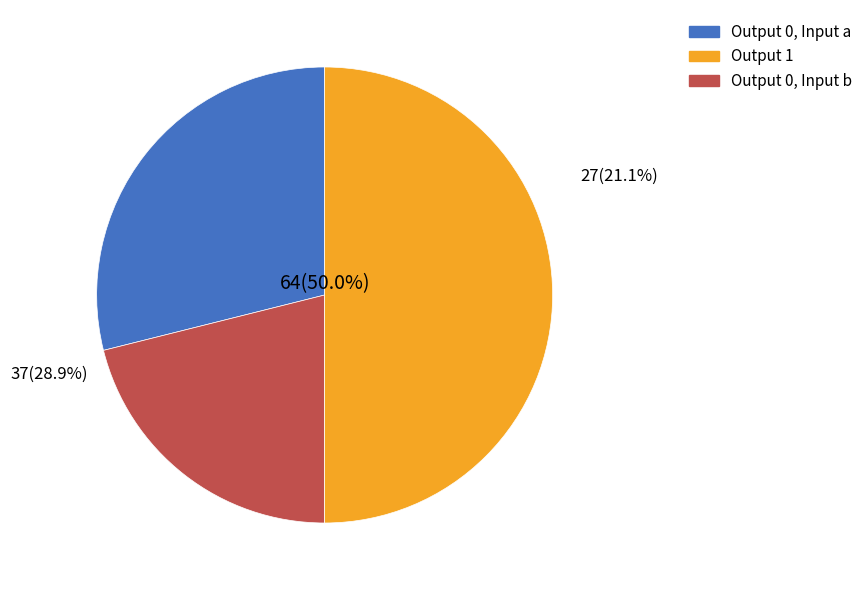

Does any single category account for the majority?

No